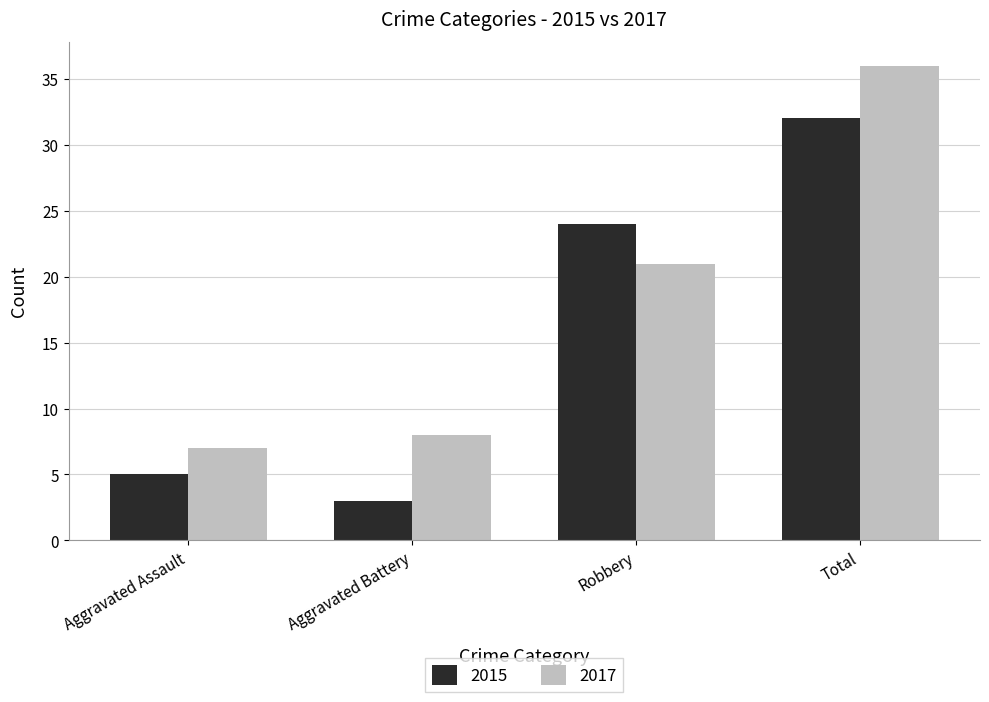

How many bars are there in each group?

2